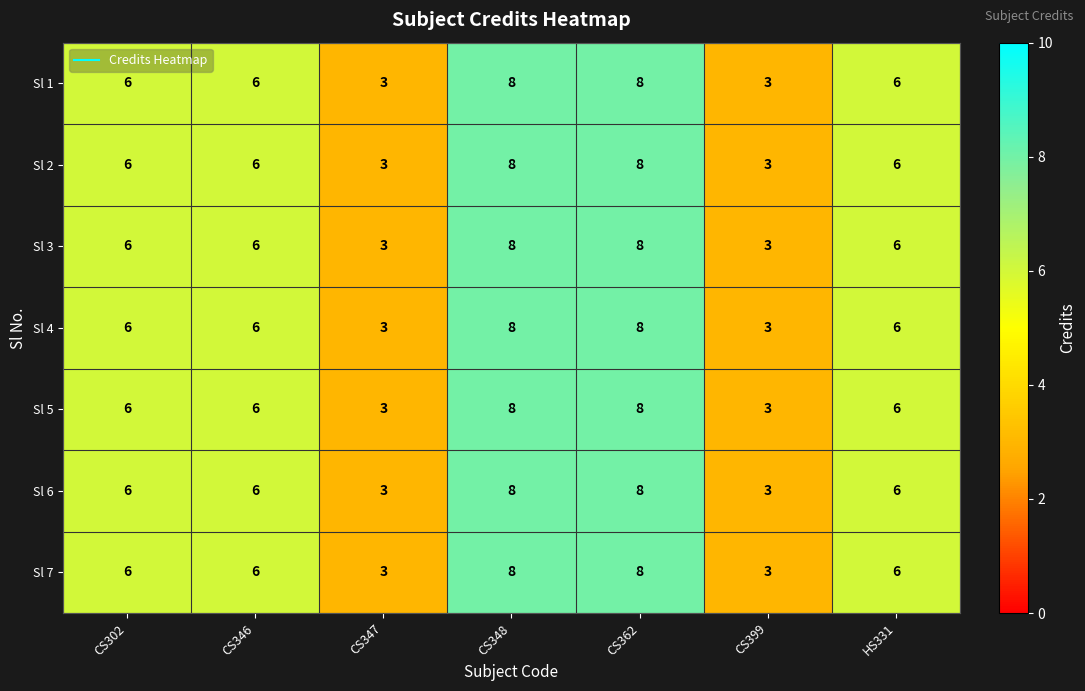

What is the average value of the Sl 3 series?

6